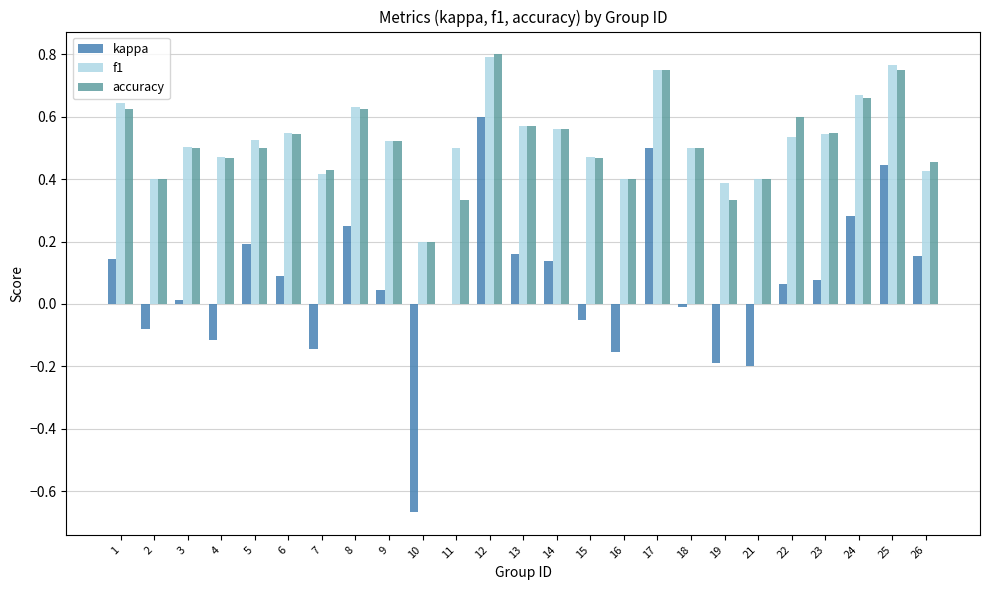

Is it true that accuracy equals 0.5 at 15?

True